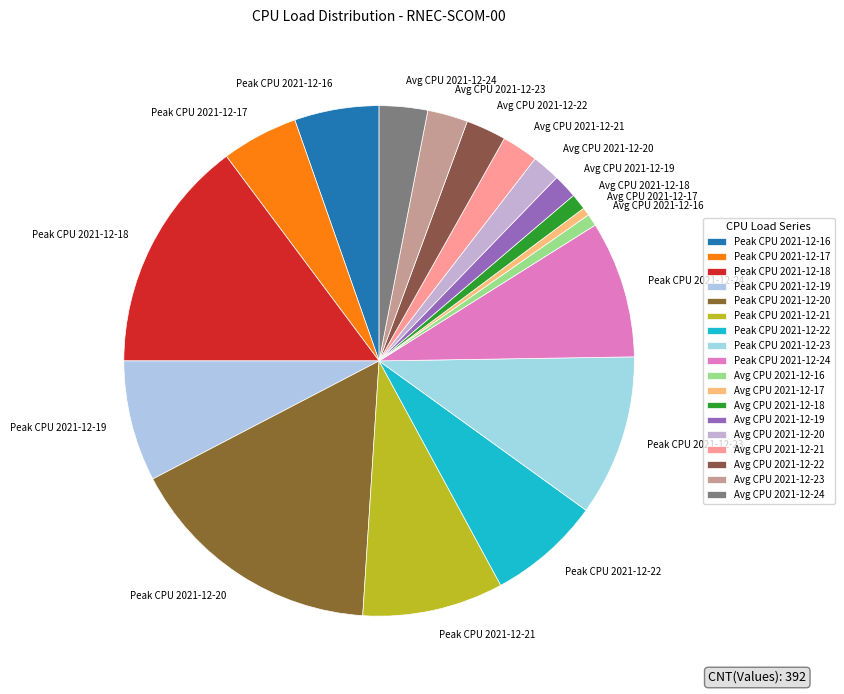

Is the sum of Peak CPU 2021-12-23 and Peak CPU 2021-12-22 greater than half?

No